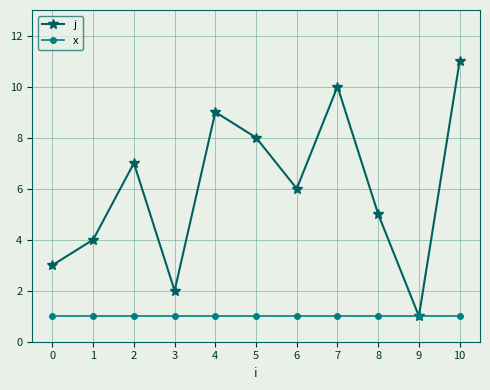

Which series has the widest spread of values?

j